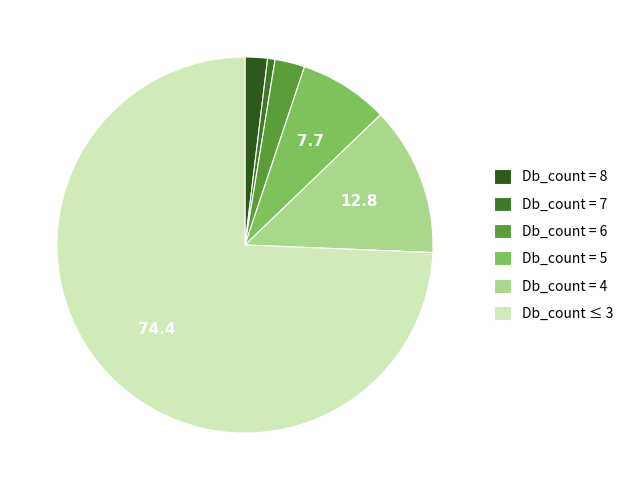

What is the smallest slice in the pie chart?

Db_count = 7